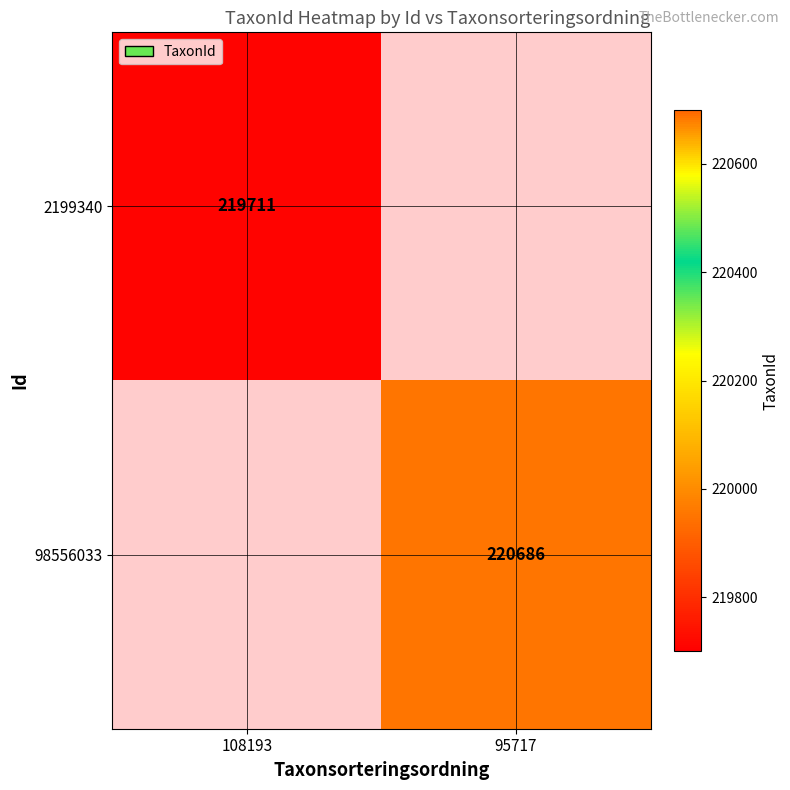

Is it true that 2199340 equals 219711 at 108193?

True